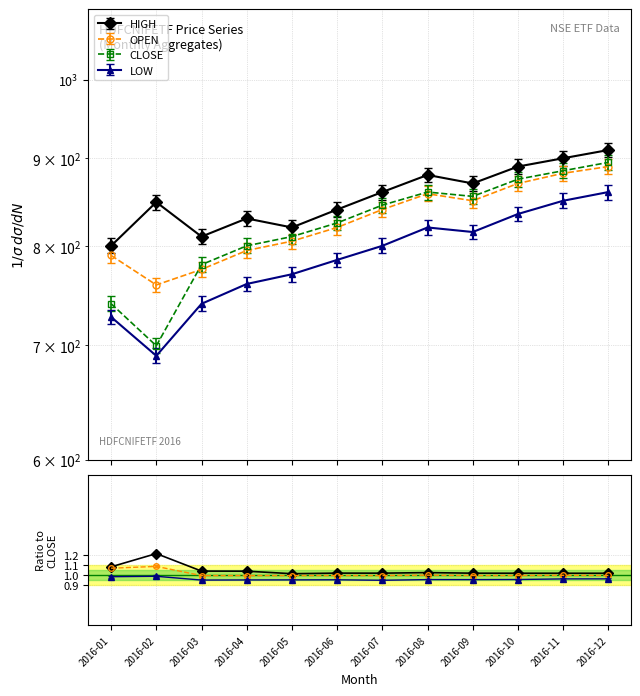

Reading right to left, transcribe all the data shown in this chart.

HIGH: 910.0	900.0	890.0	870.0	880.0	860.0	840.0	820.0	830.0	810.0	848.4	800.0
CLOSE: 904.0	893.9	883.8	863.5	868.6	853.5	833.2	818.1	808.0	787.8	706.4	747.5
LOW: 860.0	850.0	835.0	815.0	820.0	800.0	785.0	770.0	760.0	740.0	690.0	727.0
OPEN: 890.0	882.0	870.0	850.0	858.0	840.0	820.0	805.0	795.0	775.0	759.0	789.7